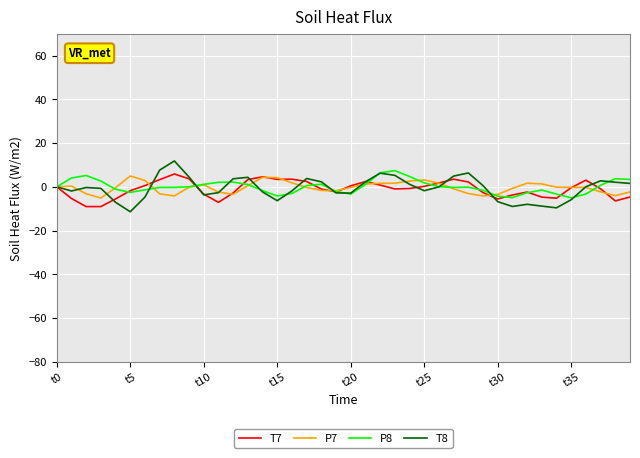

What is the greatest value displayed?

11.8